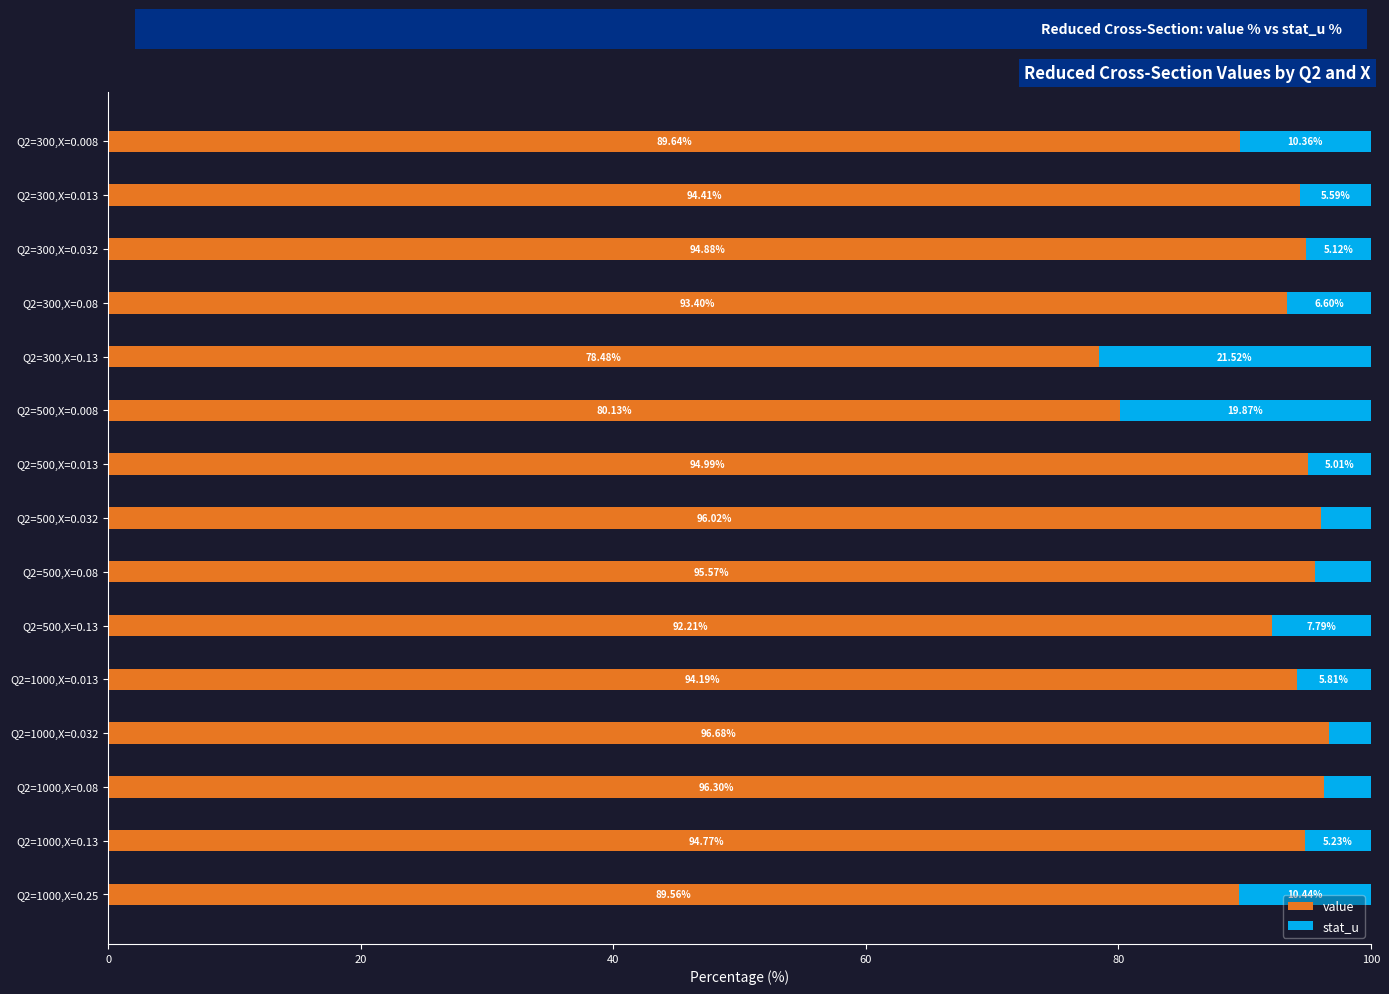

What is the sum of the value values at Q2=500,X=0.008 and Q2=500,X=0.13?

172.3